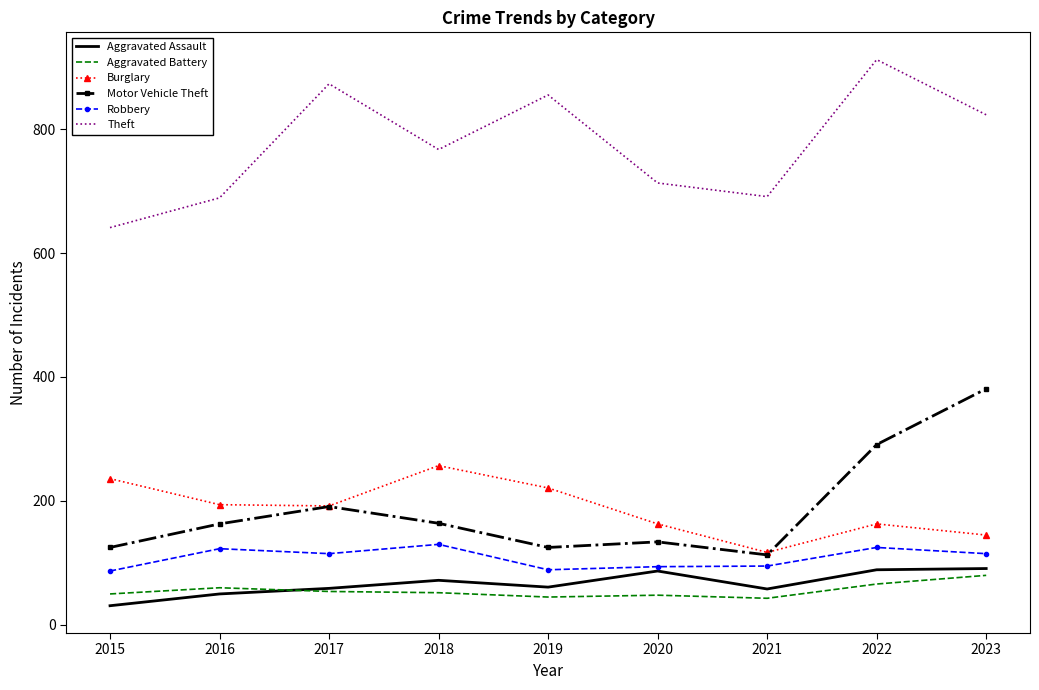

Read the Aggravated Assault value at 2023.

91